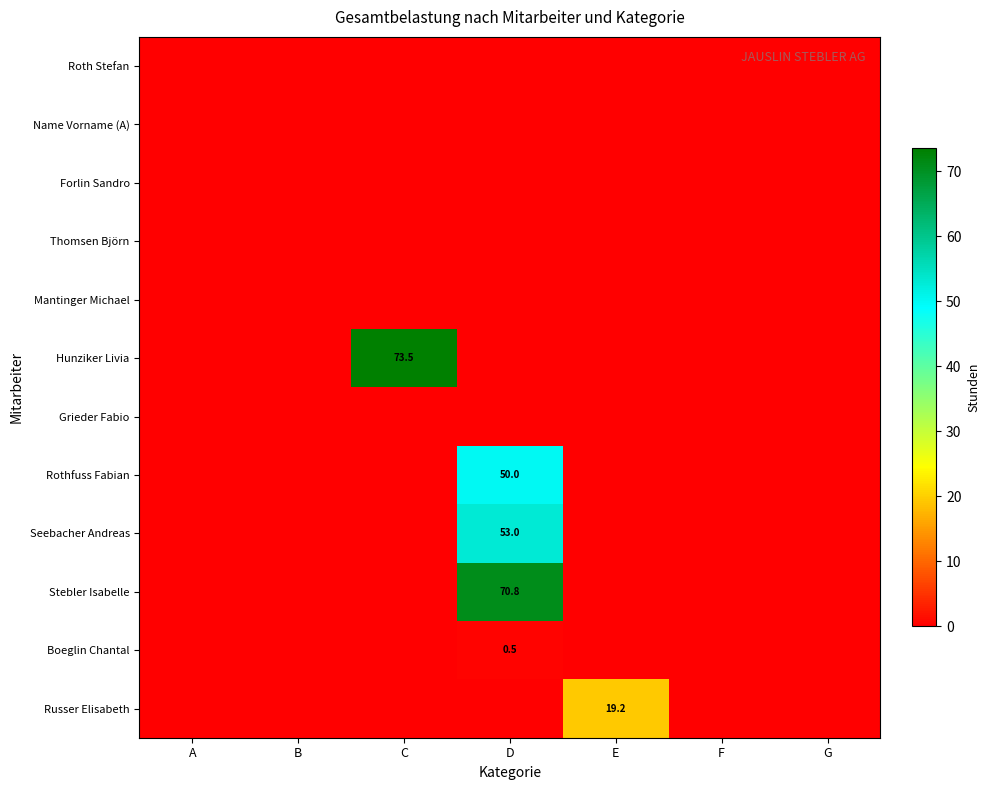

The value of Hunziker Livia at C is 73.5. True or false?

True